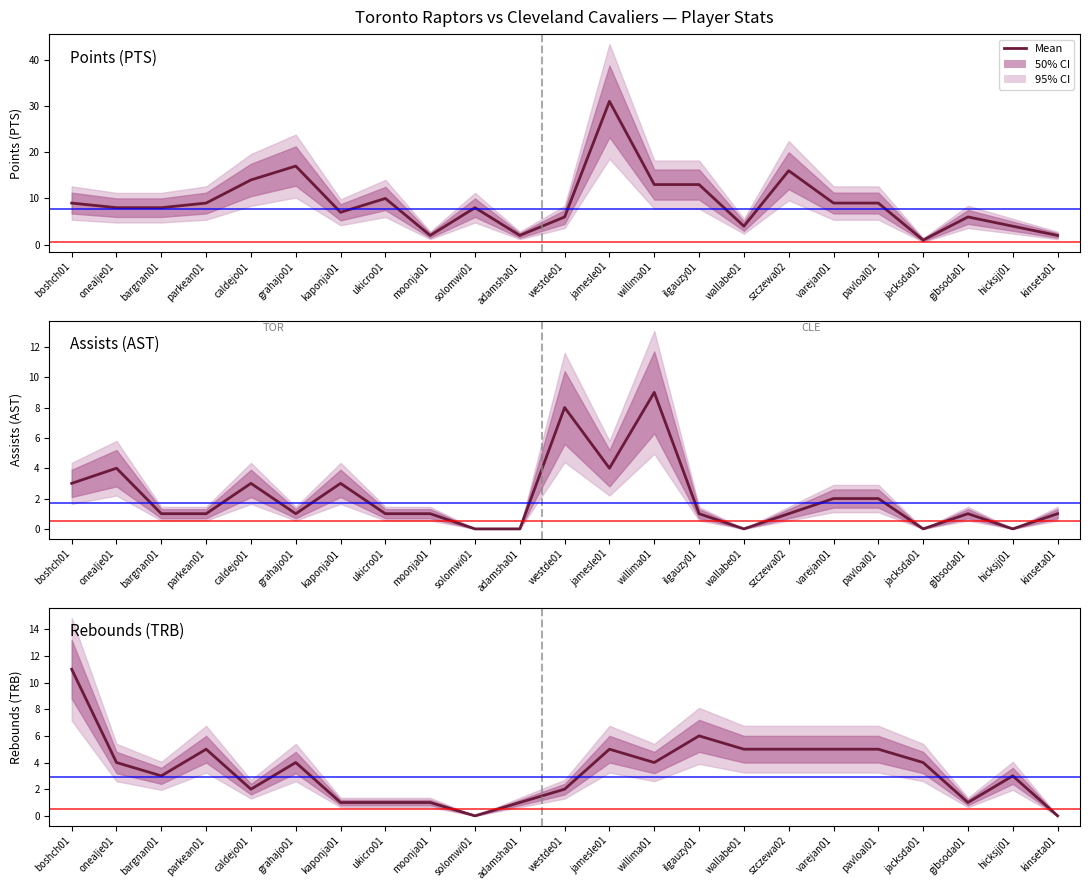

Between solomwi01 and jamesle01, which series saw the biggest shift?

Points (PTS)